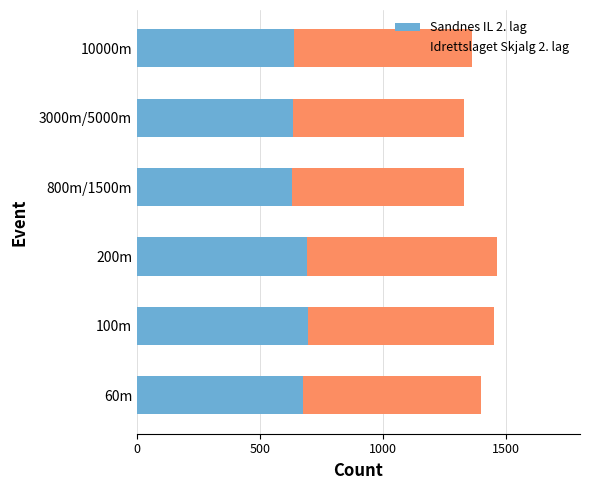

What is the average value of the Sandnes IL 2. lag series?

660